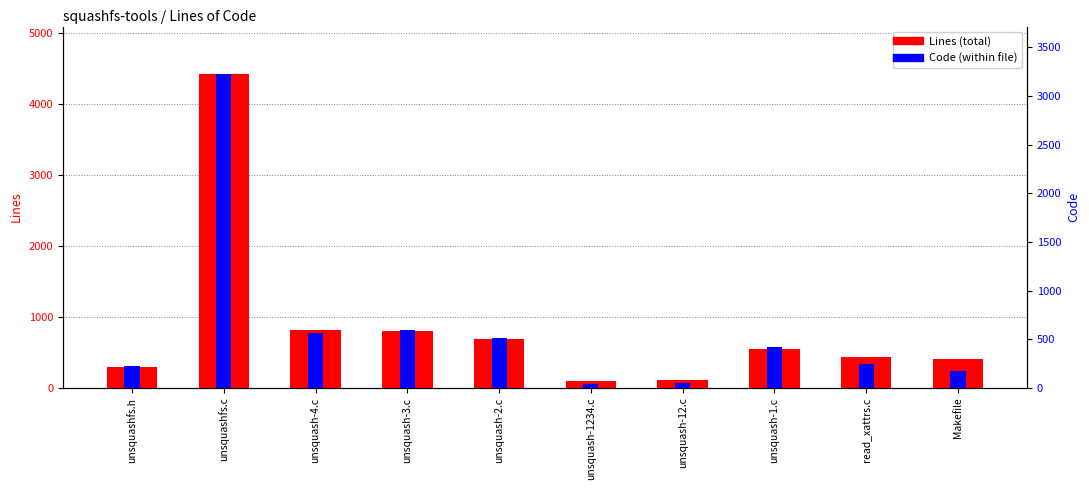

At which label does Lines reach its peak?

unsquashfs.c